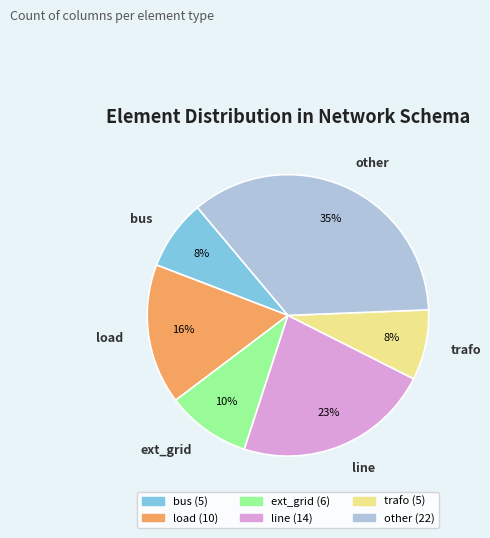

The line slice represents 32% of the pie. True or false?

False